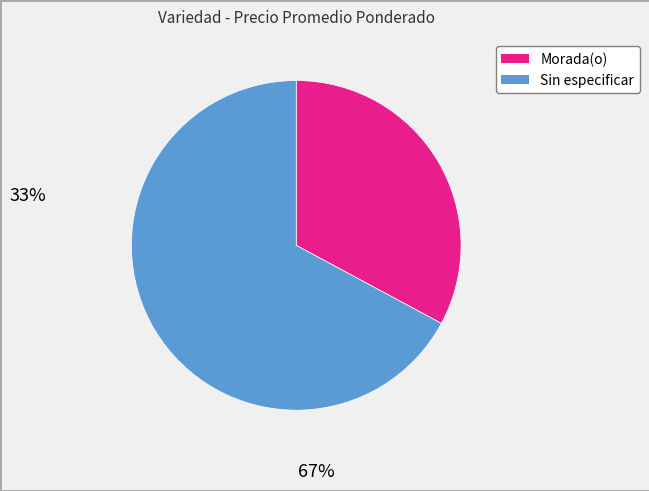

Does any single category account for the majority?

Yes